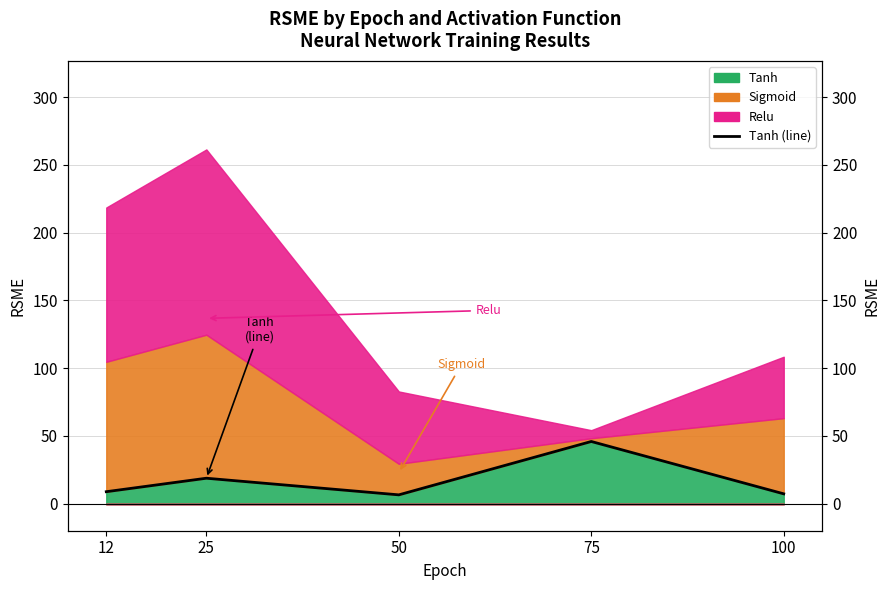

Reading left to right, list all the values displayed in this chart.

8.8	18.7	6.5	45.9	7.2